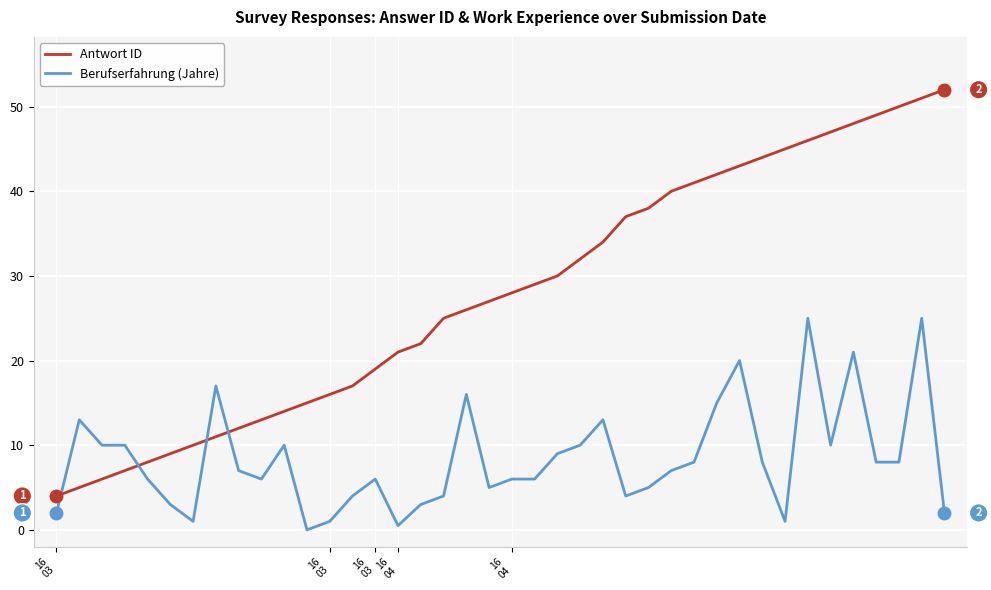

Rank the series by their average value, from lowest to highest.

Berufserfahrung (Jahre), Antwort ID